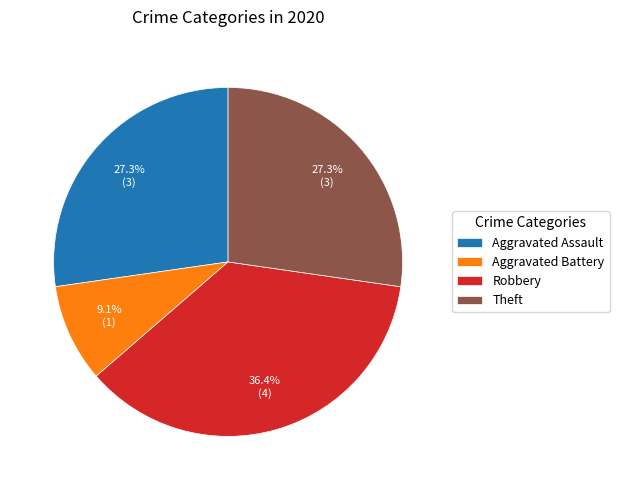

Is it true that Theft is 27% of the pie?

True